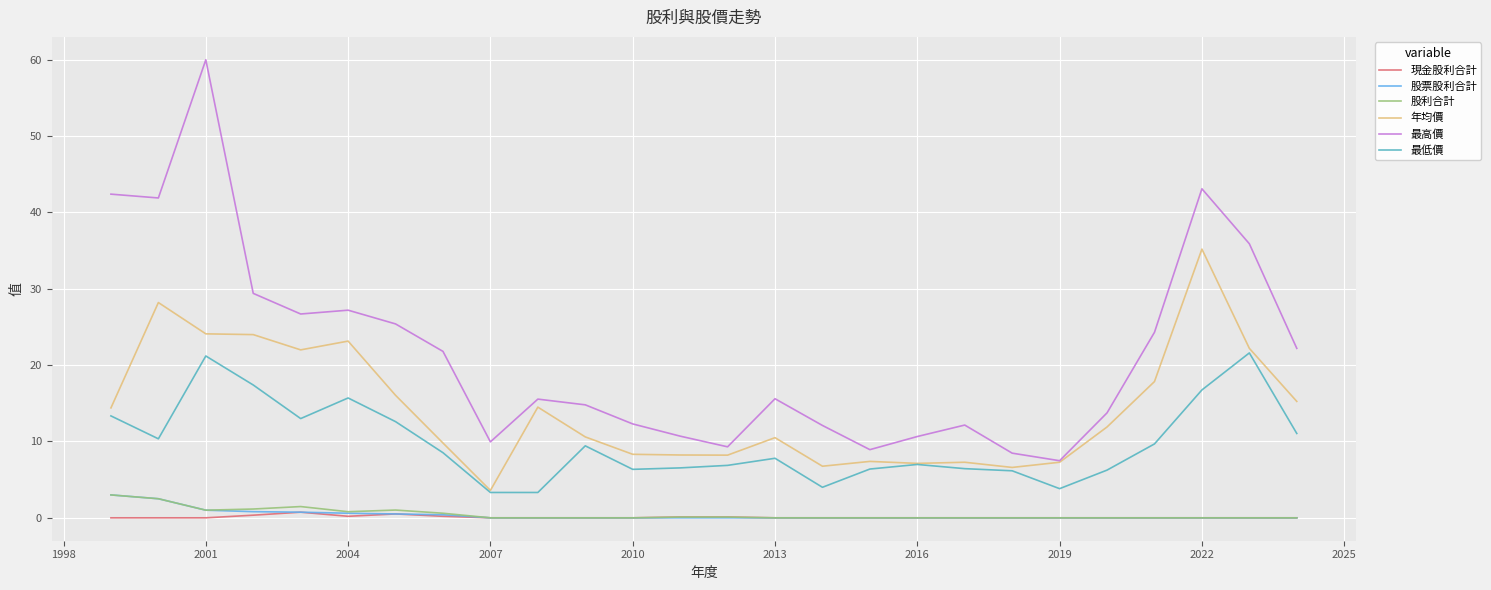

What is the highest value of the 年均價 series?

35.2